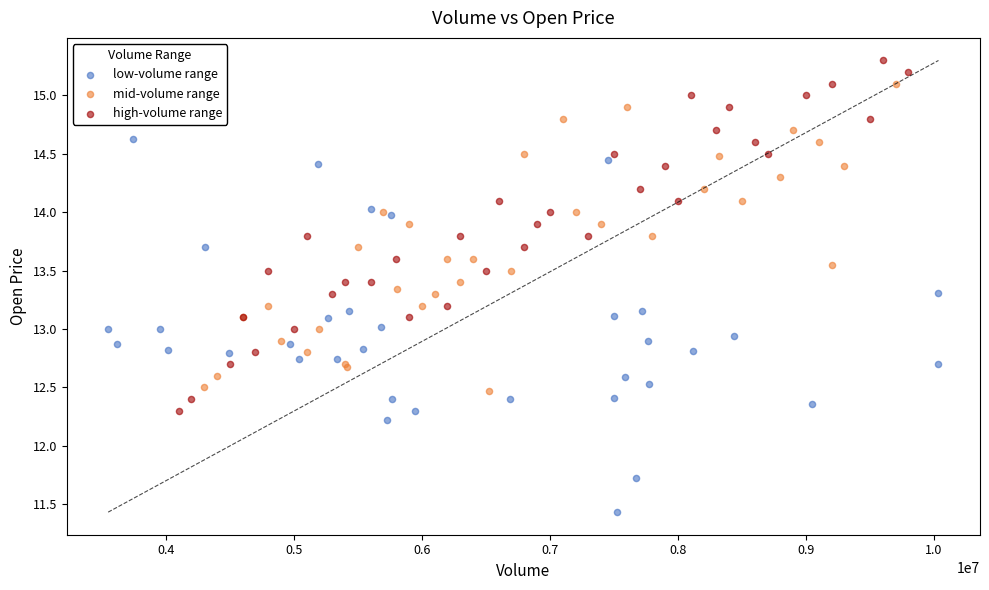

Which series reaches the minimum Y coordinate?

low-volume range